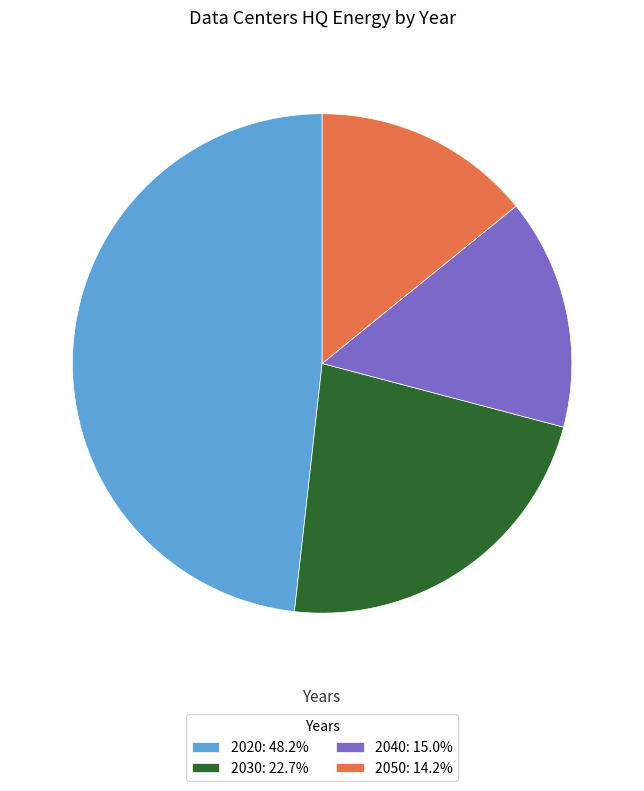

Do 2030: 22.7% and 2050: 14.2% together represent more than half of the pie?

No